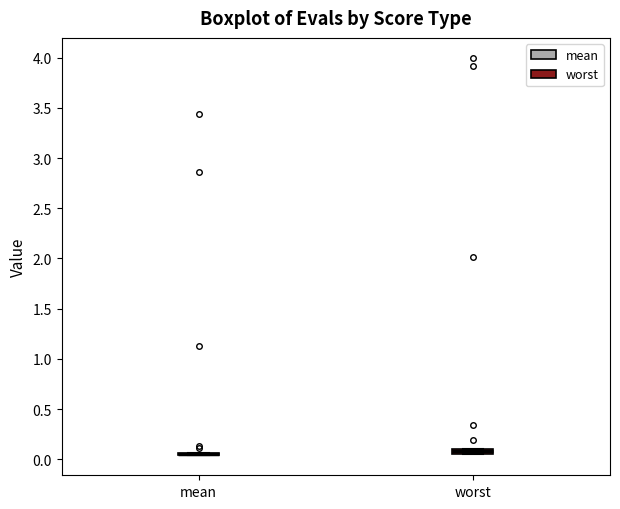

Where is the lower edge of the box for worst on the y-axis? The values are not printed on the chart, so give them approximately, as read against the axis.

0.05